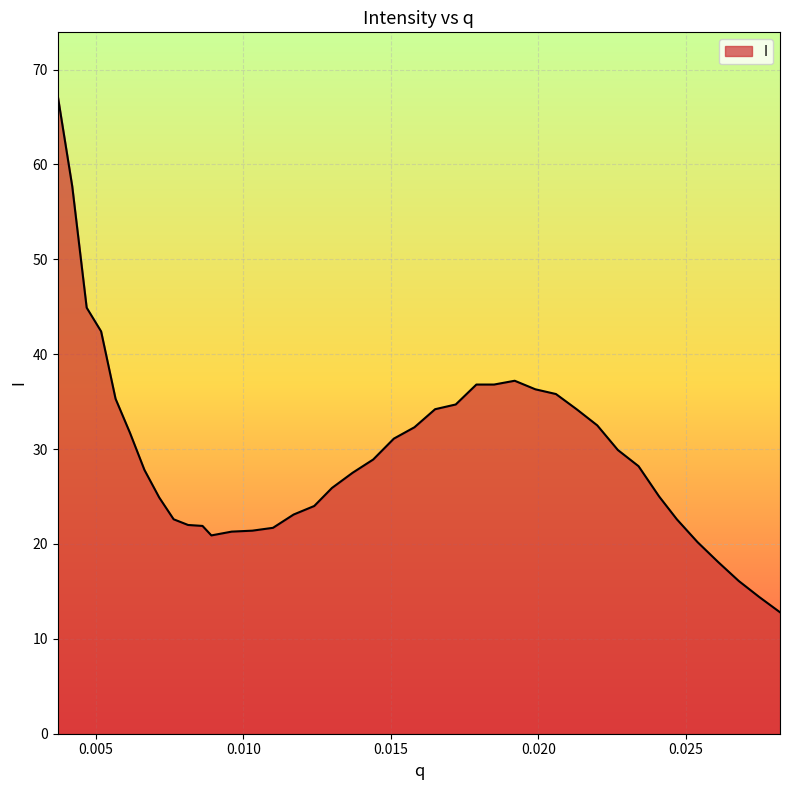

What is the difference between the maximum and minimum values?

54.4